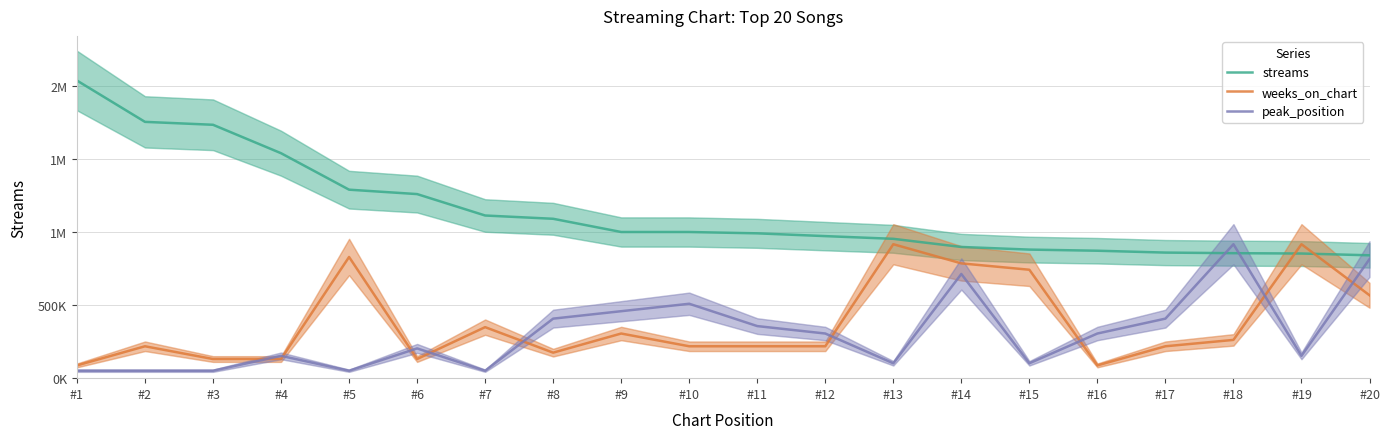

What is the difference between the maximum and minimum values in the streams series?

1195243.0